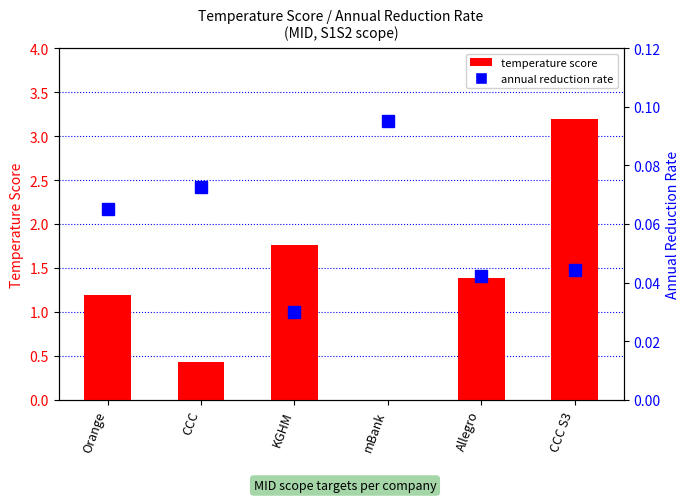

Are the bars horizontal?

No